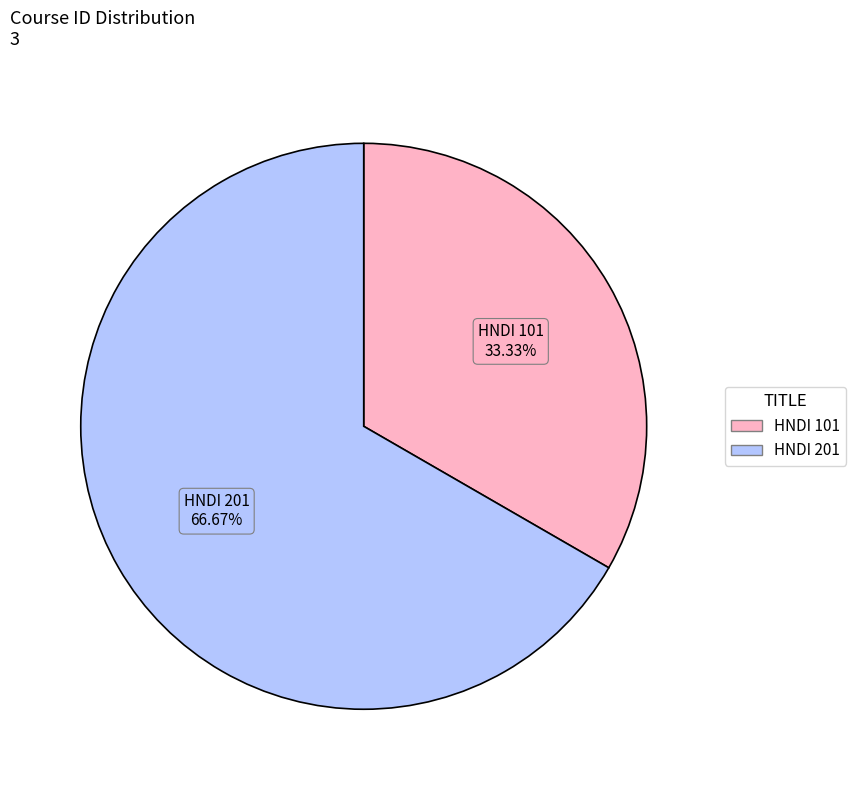

To the nearest percent, what percentage of the pie is HNDI 101?

33%